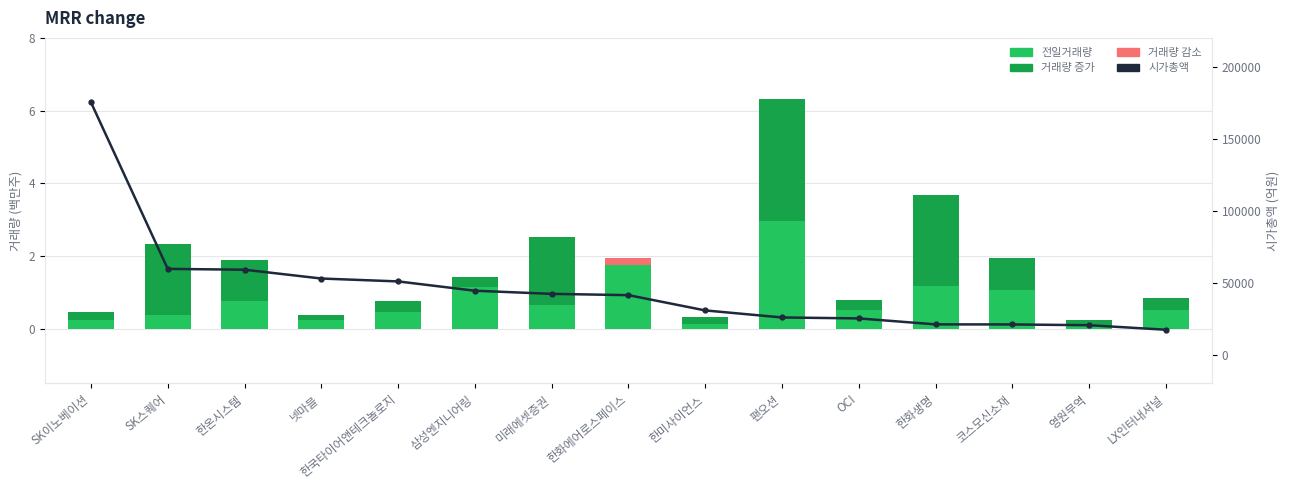

What is the total value across all series at 한국타이어앤테크놀로지?

50851.5